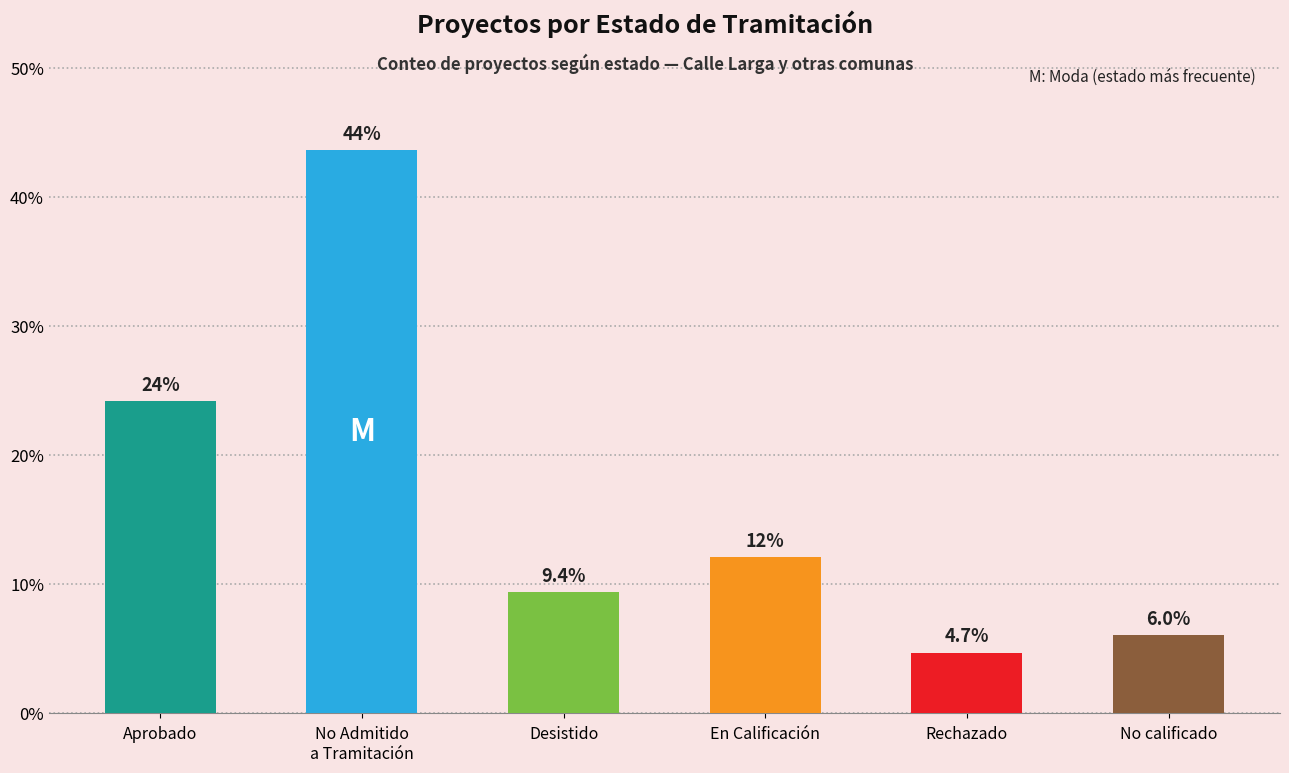

Approximately how many times larger is the value at Desistido compared to Rechazado?

2.0